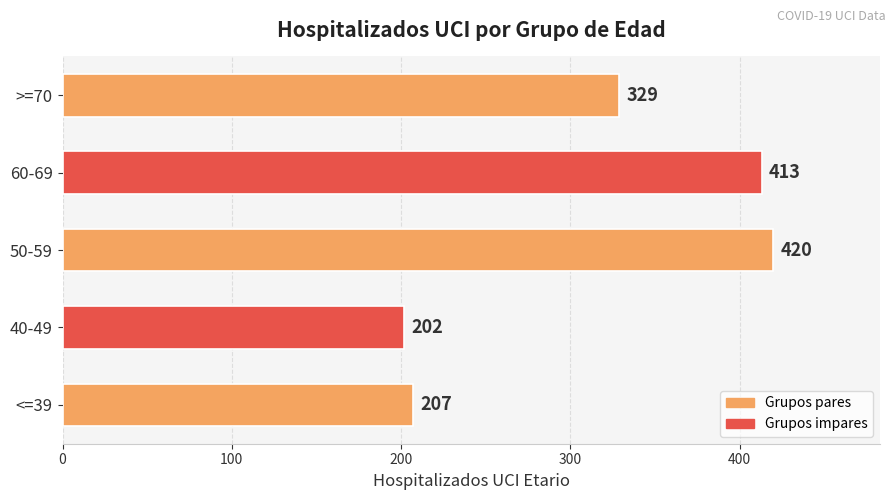

What is the change in value from 40-49 to >=70?

+127